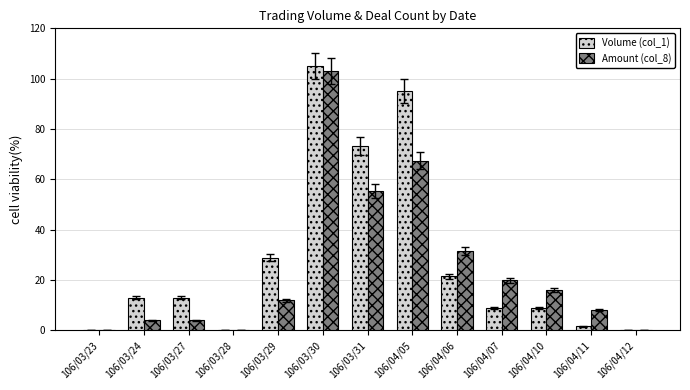

What is the average value of the Volume (col_1) series?

28.4